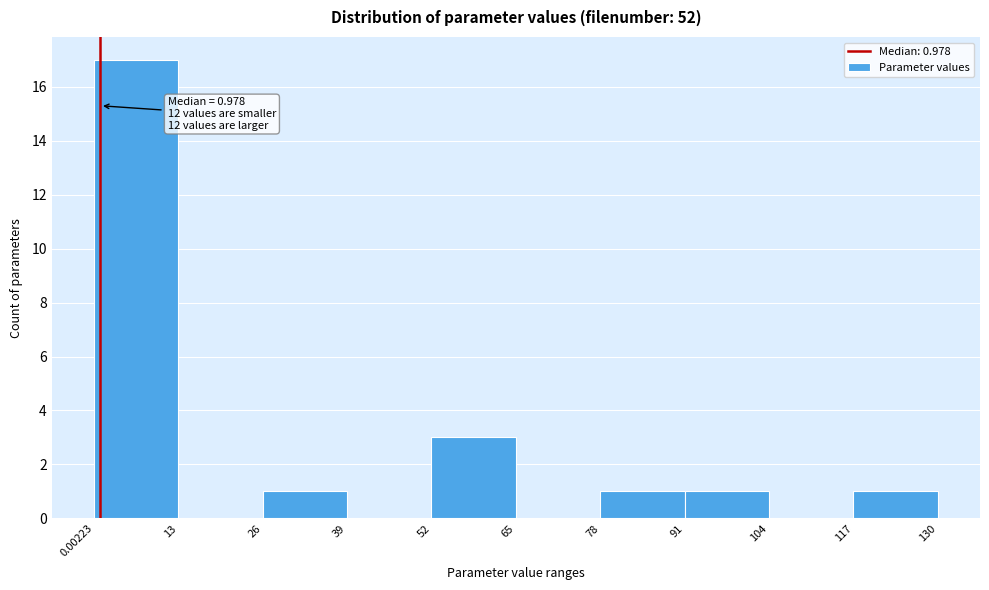

Which range on the x-axis has the tallest bar?

0.00223 to 13